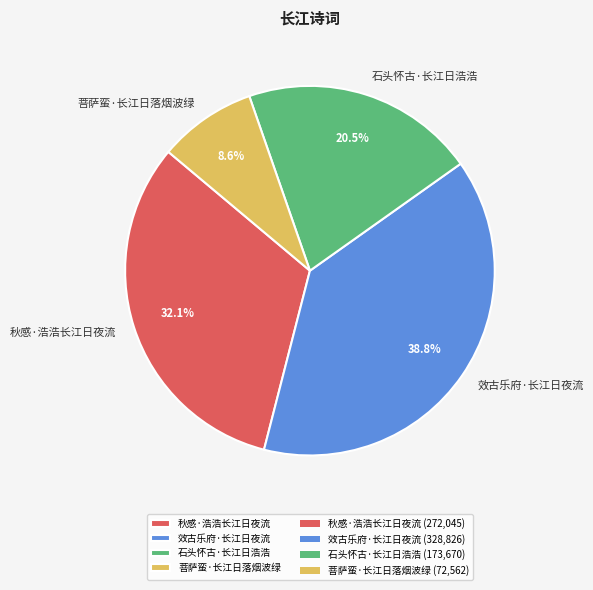

Is there a majority slice in this chart?

No